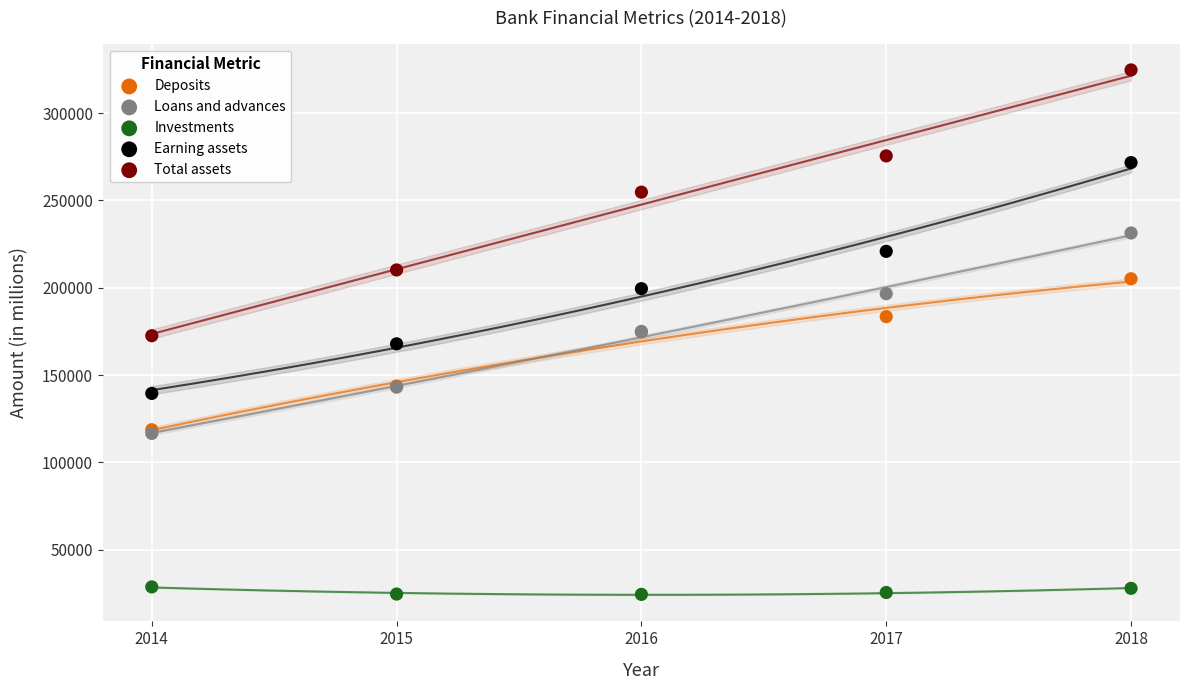

In the Total assets series, what Y value is closest to 248672?

254776